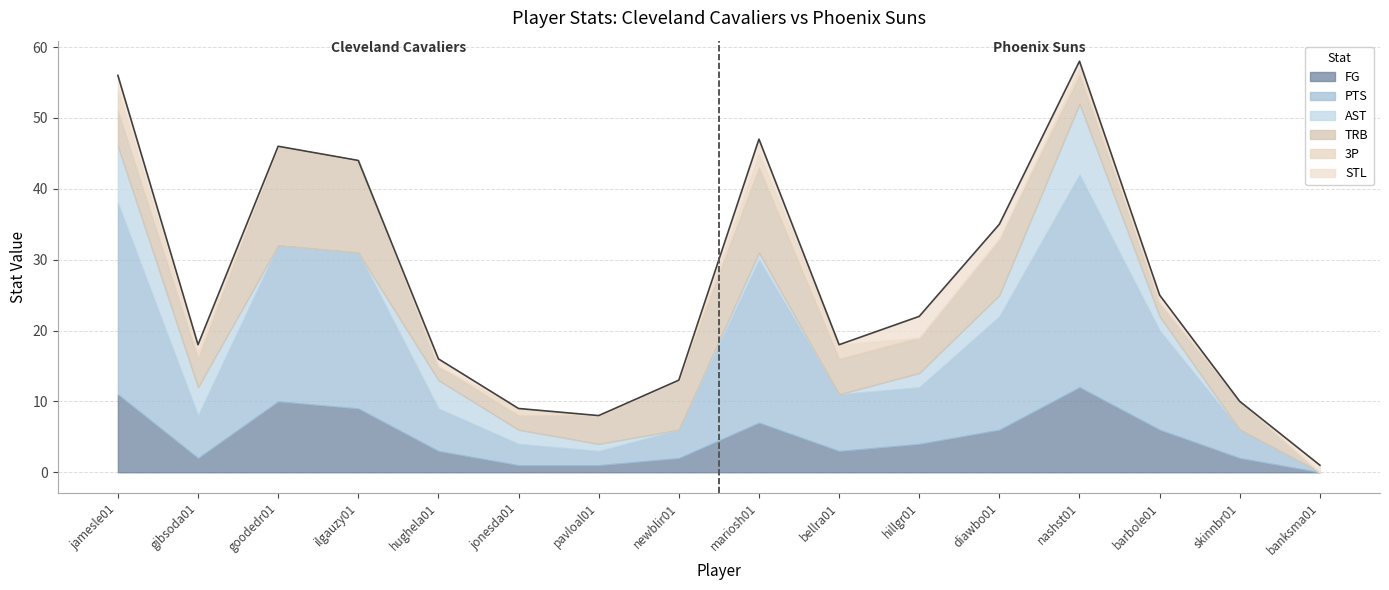

What is the label of the 10th point from the left?

bellra01